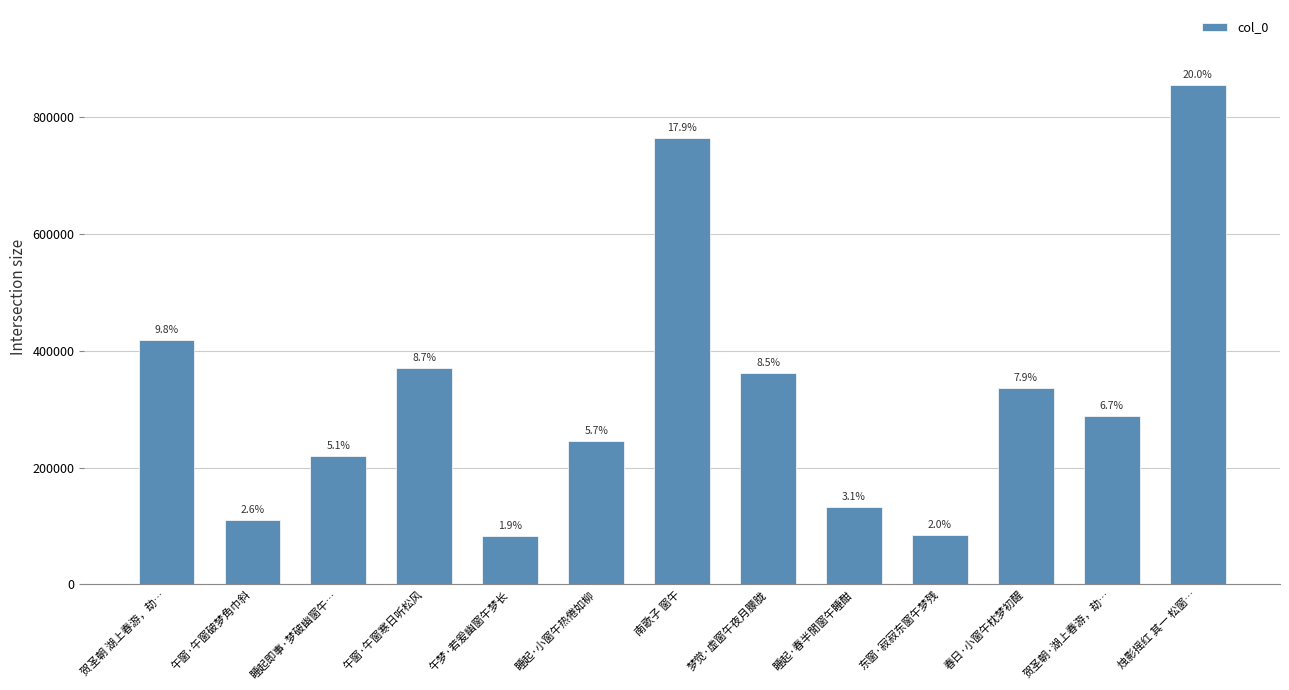

What is the sum of the values at 南歌子 窗午 and 睡起·春半閒窗午睡酣?

896721